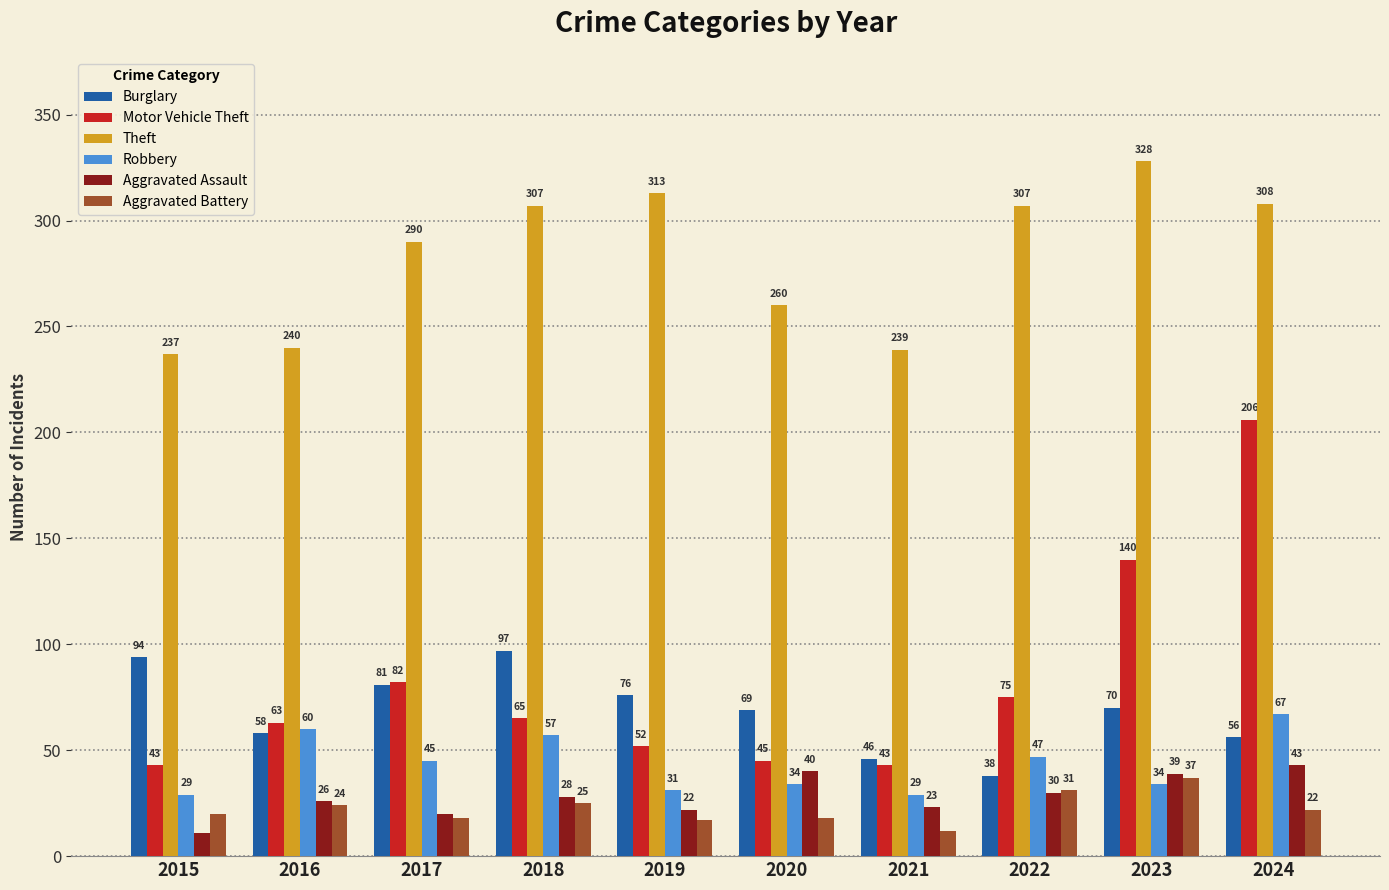

How many data points in Motor Vehicle Theft are less than 65?

5